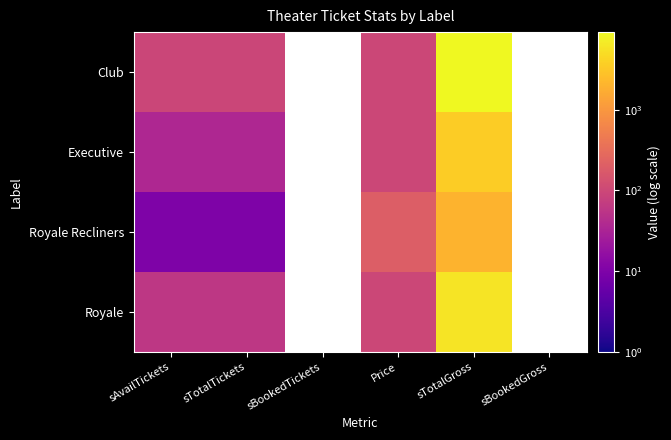

What is the greatest value displayed?

9207.0